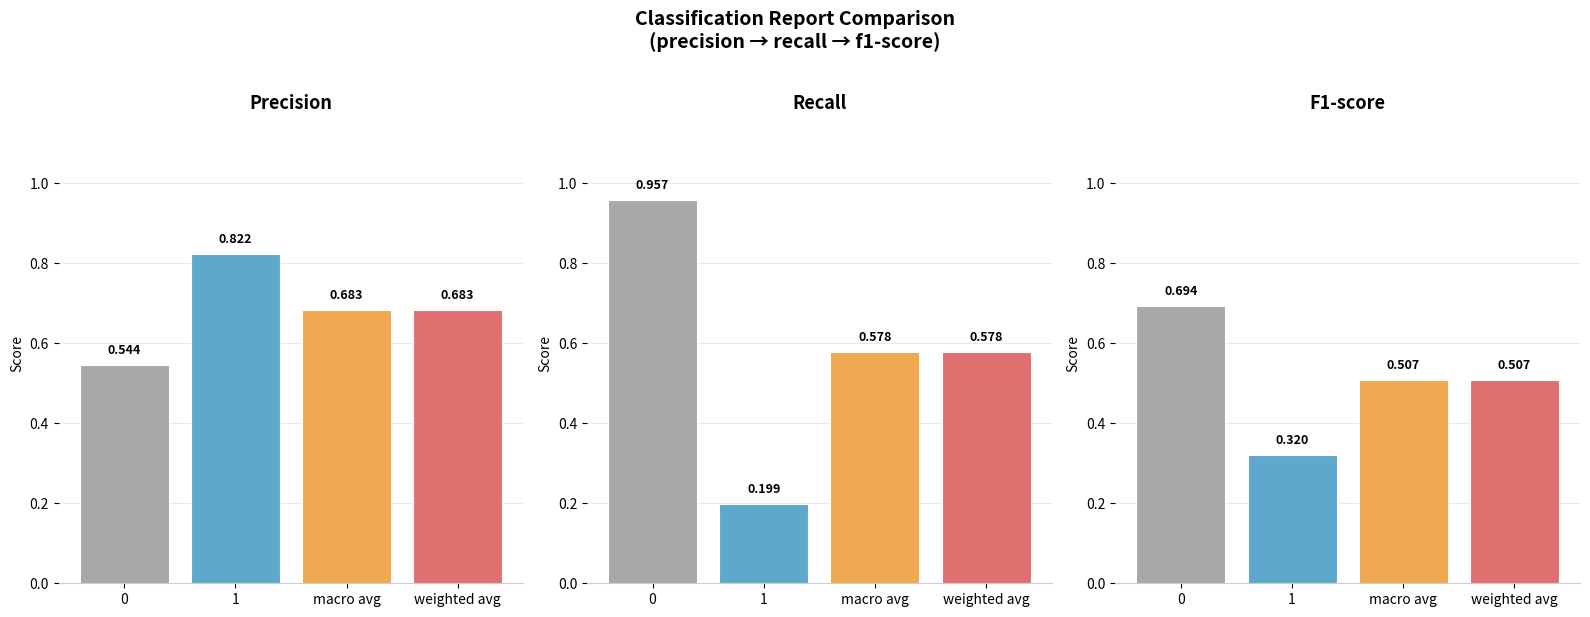

Which series has the largest range (max minus min)?

recall